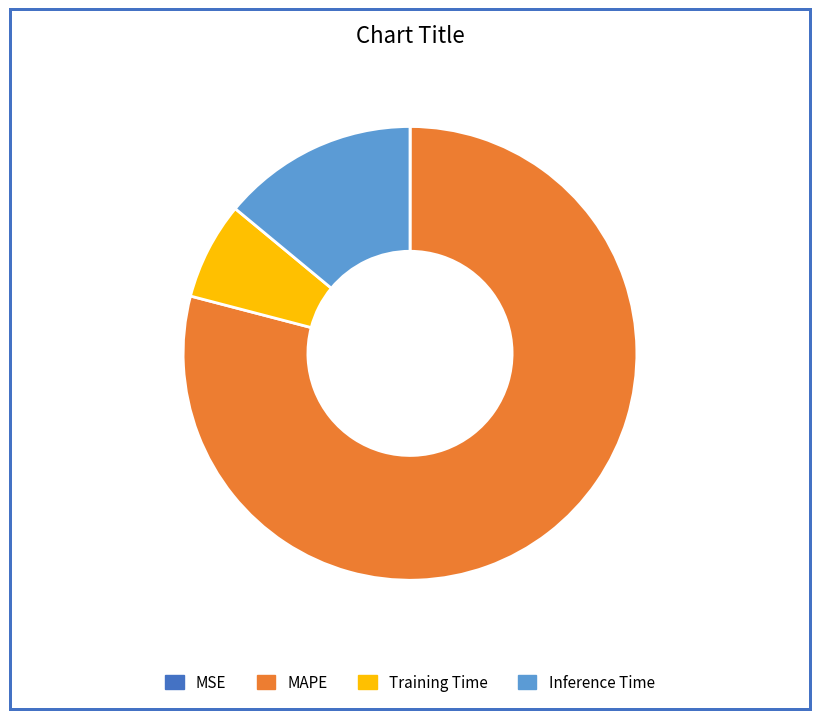

Is it true that Training Time is 20% of the pie?

False